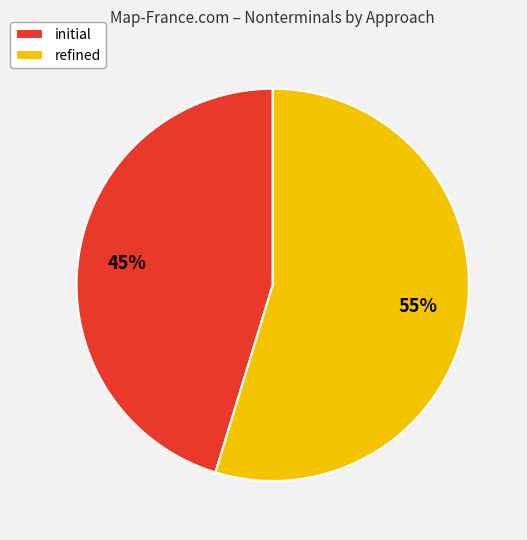

Is it true that refined is 60% of the pie?

False